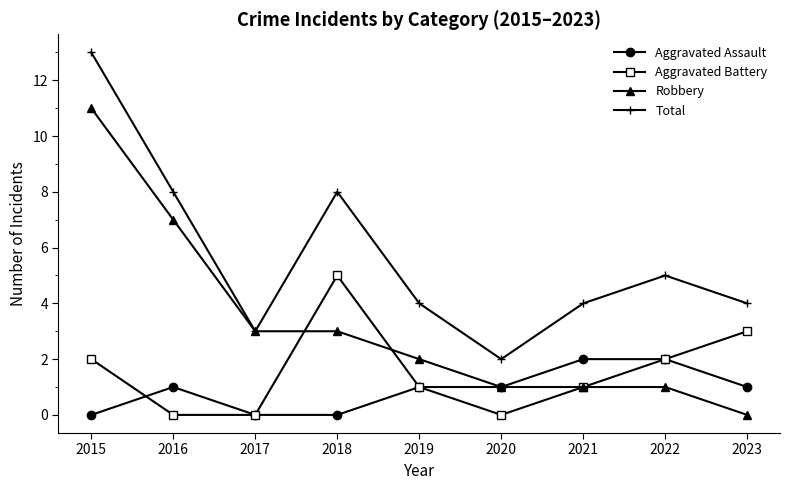

What is the spread (max minus min) of values at 2020?

2